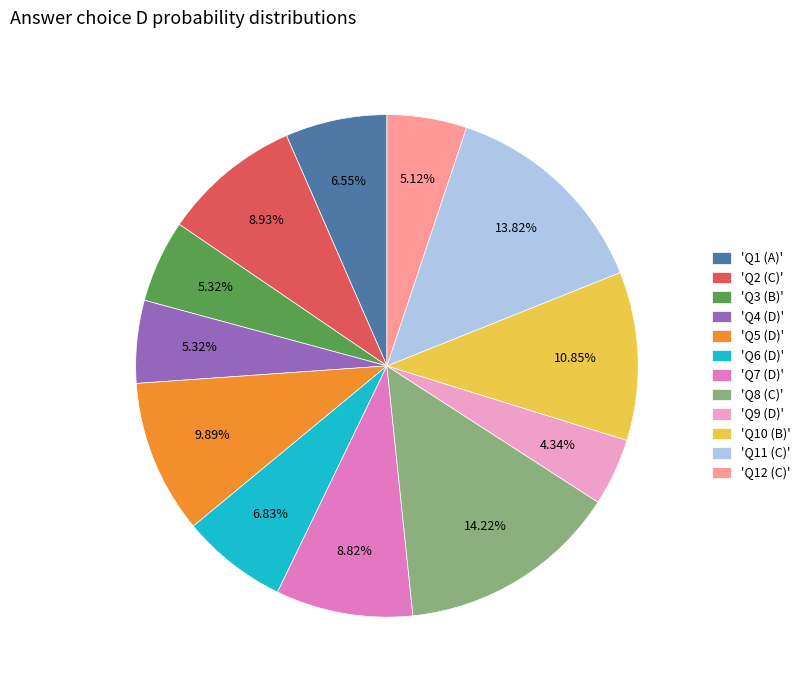

Combined, do 'Q11 (C)' and 'Q12 (C)' account for over 50%?

No